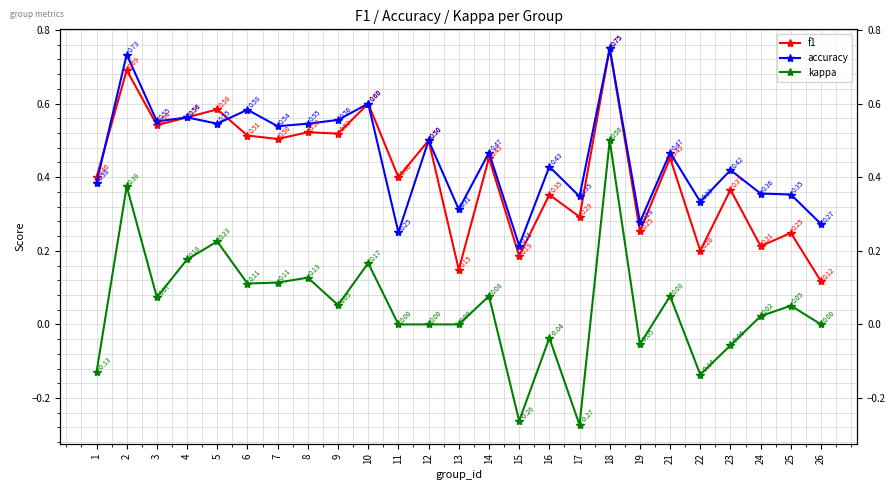

What is the spread (max minus min) of values at 4?

0.4